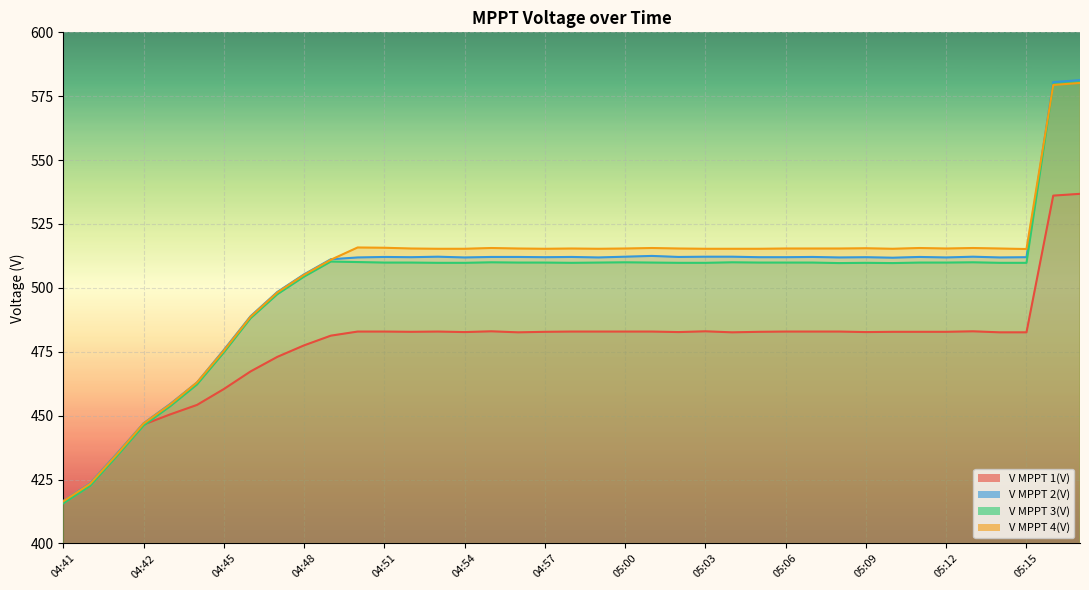

Reading left to right, what are all the values shown in this chart?

V MPPT 1(V): 416.1	423.0	434.6	446.5	450.5	454.2	460.4	467.3	473.0	477.5	481.3	482.9	482.9	482.8	482.9	482.7	483.0	482.6	482.8	482.9	482.9	482.9	482.9	482.7	483.0	482.6	482.8	482.9	482.9	482.9	482.7	482.8	482.8	482.8	483.0	482.6	482.6	536.1	536.8
V MPPT 2(V): 416.6	423.5	435.1	447.0	454.6	463.0	475.7	488.9	498.4	505.3	511.2	511.9	512.1	512.0	512.2	511.9	512.1	512.1	512.0	512.1	511.9	512.2	512.5	512.1	512.2	512.2	512.0	512.0	512.1	511.9	512.0	511.8	512.1	511.9	512.2	511.9	512.0	580.5	581.3
V MPPT 3(V): 415.7	422.5	434.1	446.1	453.7	462.2	474.7	488.1	497.5	504.4	510.3	510.1	509.9	509.9	509.8	509.8	510.0	509.9	509.9	509.8	509.9	510.0	509.9	509.8	509.8	510.0	509.9	509.9	509.9	509.7	509.8	509.7	509.9	509.9	510.0	509.8	509.8	579.6	580.4
V MPPT 4(V): 416.5	423.3	434.8	446.9	454.4	463.0	475.4	488.7	498.2	505.1	511.0	515.8	515.7	515.4	515.3	515.3	515.6	515.4	515.3	515.4	515.3	515.4	515.6	515.4	515.3	515.3	515.3	515.4	515.4	515.4	515.5	515.3	515.6	515.4	515.6	515.4	515.2	579.4	580.2